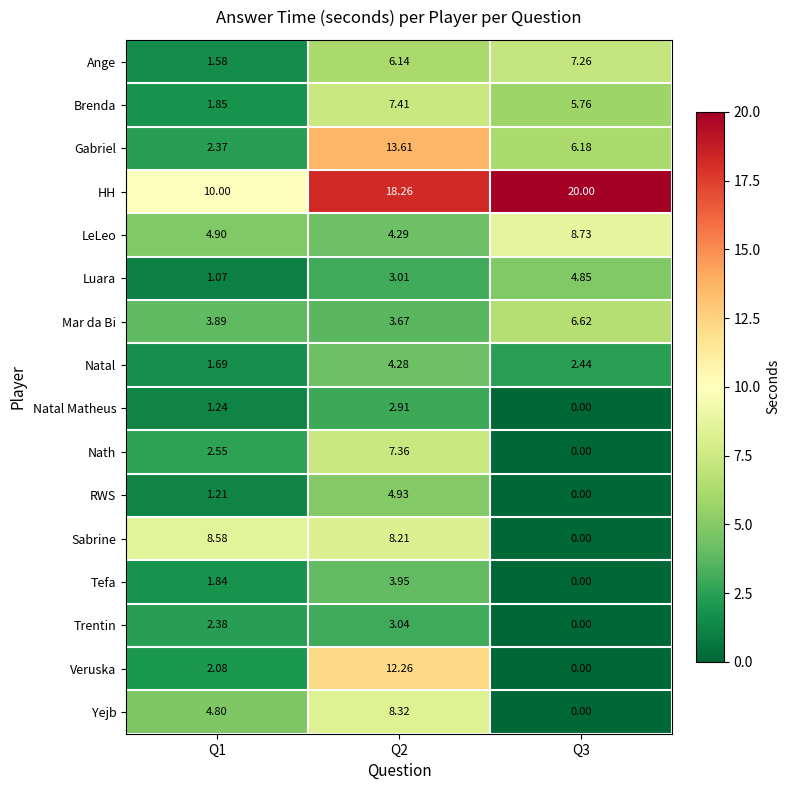

Which series has the largest total across all categories?

HH